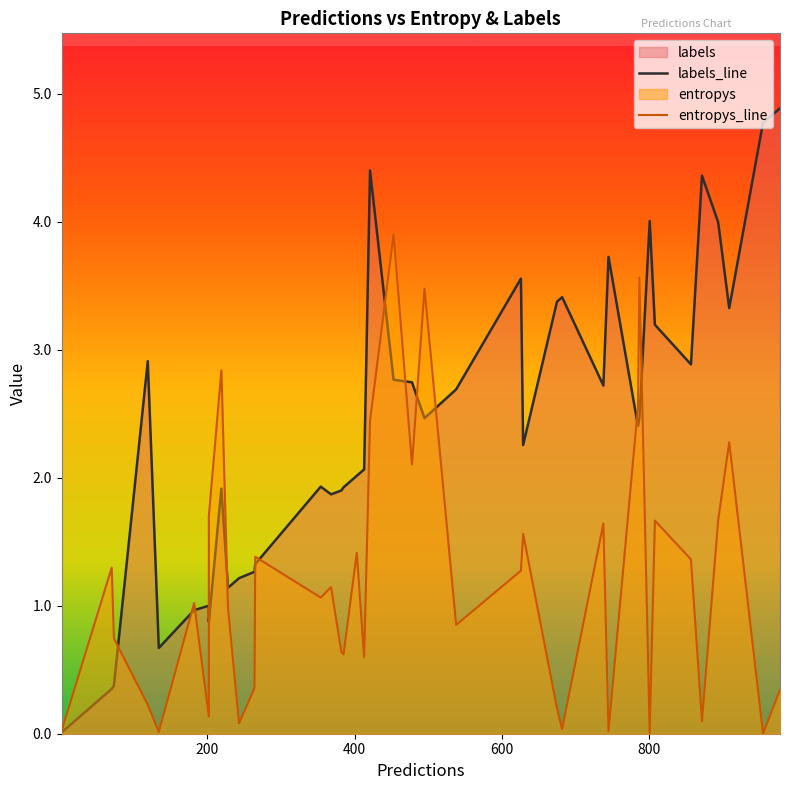

Which series has the largest range (max minus min)?

labels_line